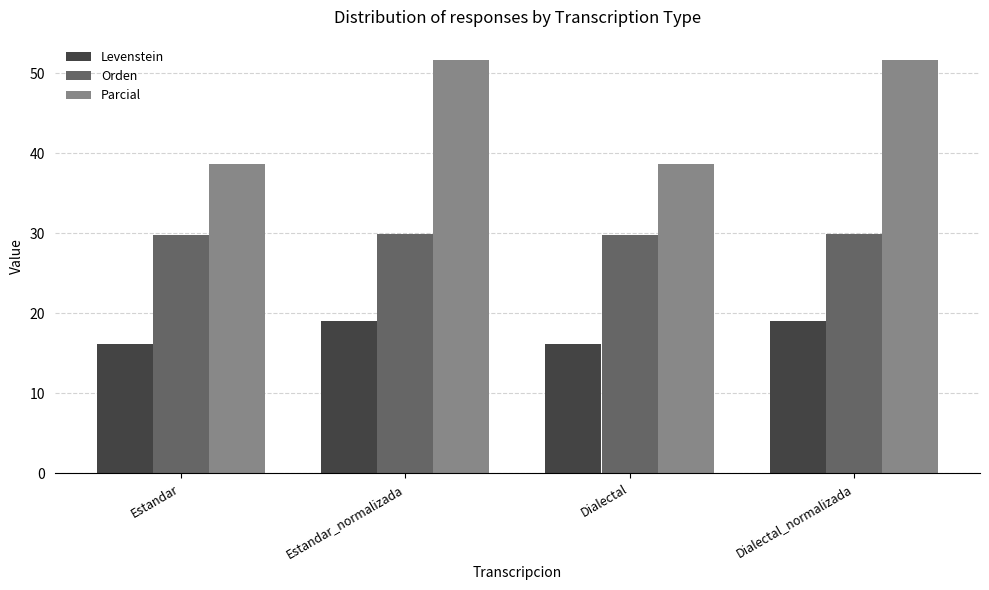

The Parcial series shows 38.7 at Estandar. True or false?

True